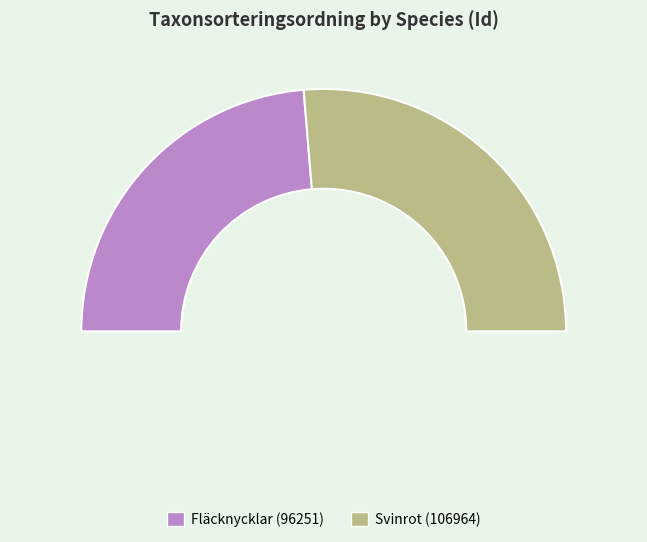

True or false: 58219918 accounts for 58% of the total.

False